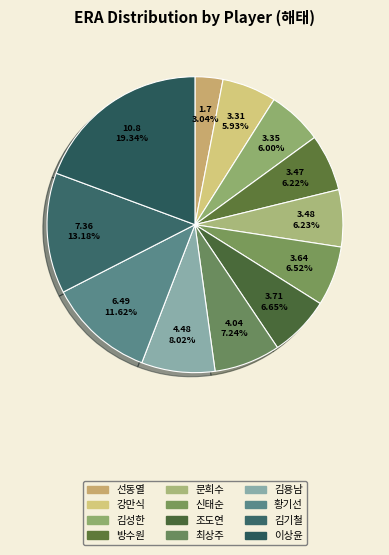

To the nearest percent, what is the difference between the largest and smallest slice percentages?

16%